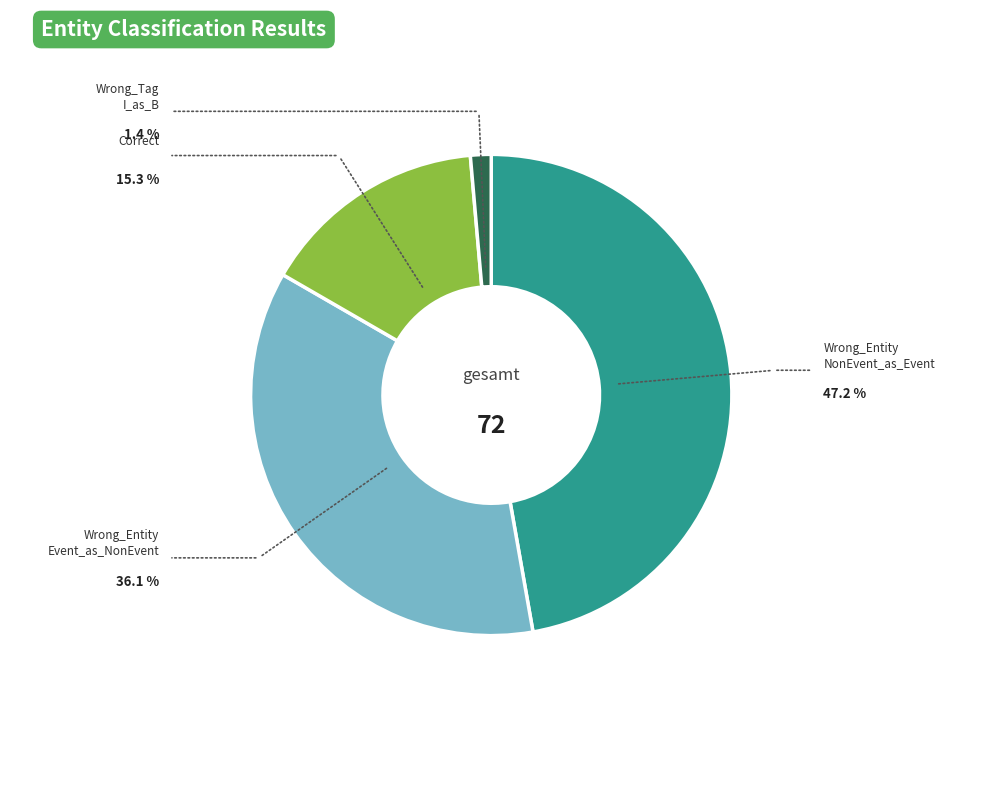

Is there any slice that represents more than half of the pie?

No